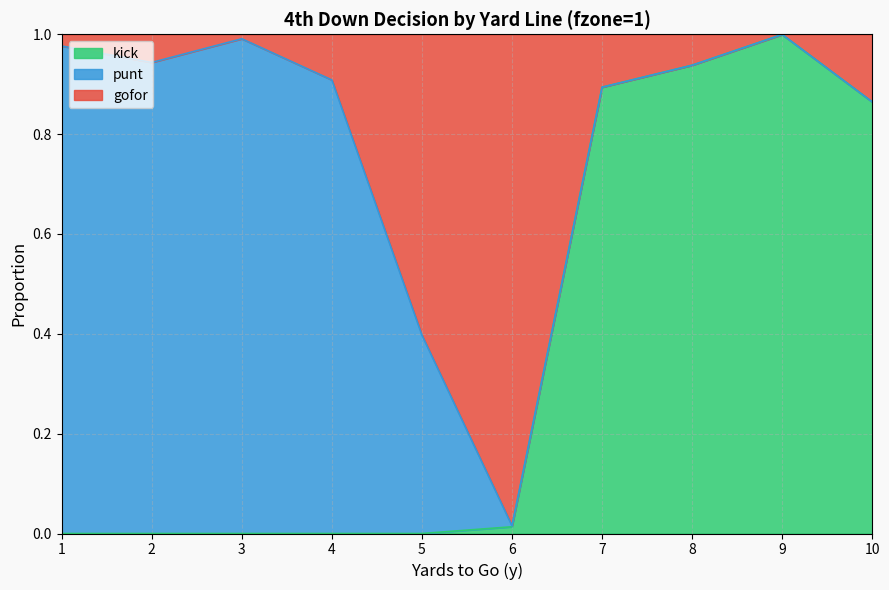

What is the sum of all kick values?

3.7